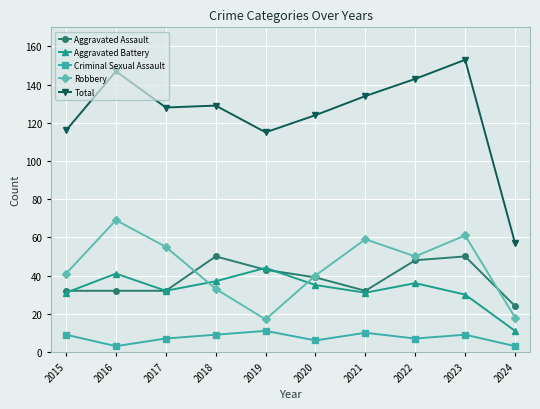

What is the difference between the maximum and minimum values in the Robbery series?

52